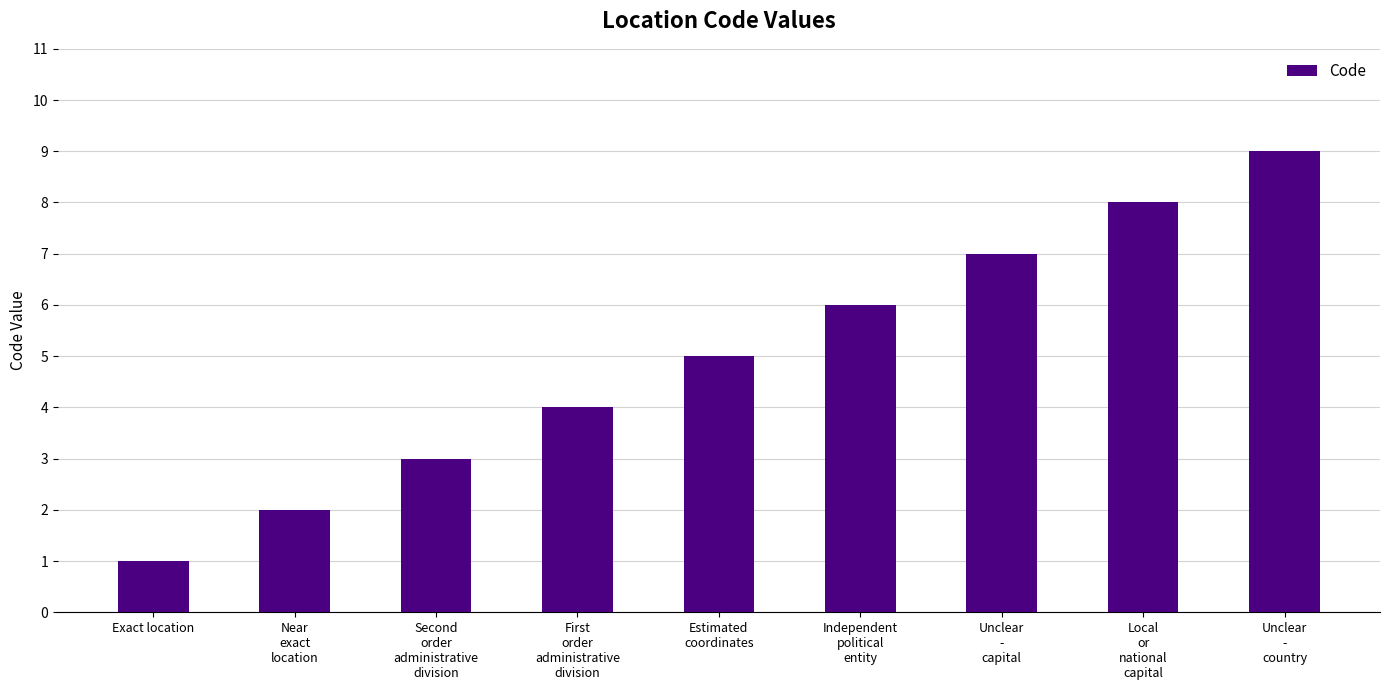

Reading left to right, extract all data points from this chart.

Exact location=1	Near
exact
location=2	Second
order
administrative
division=3	First
order
administrative
division=4	Estimated
coordinates=5	Independent
political
entity=6	Unclear
-
capital=7	Local
or
national
capital=8	Unclear
-
country=9